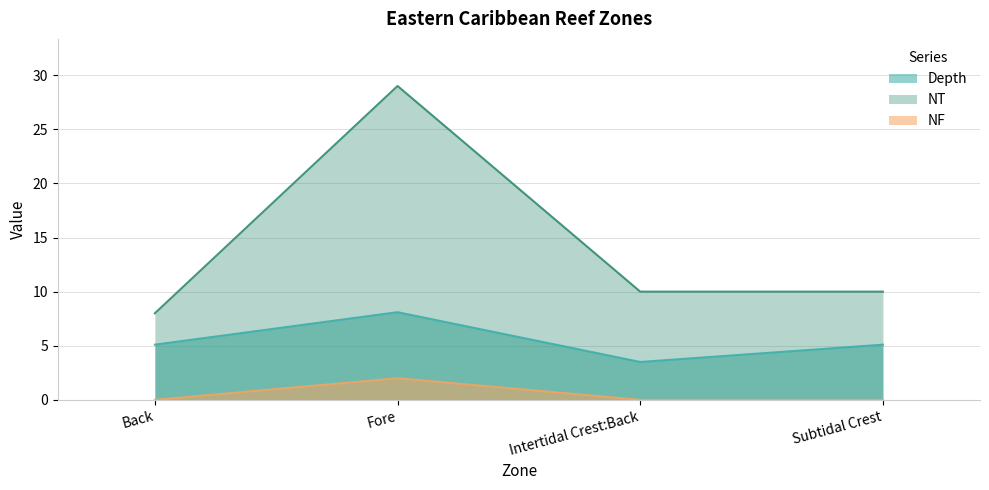

True or false: NF and Depth intersect in this chart.

False